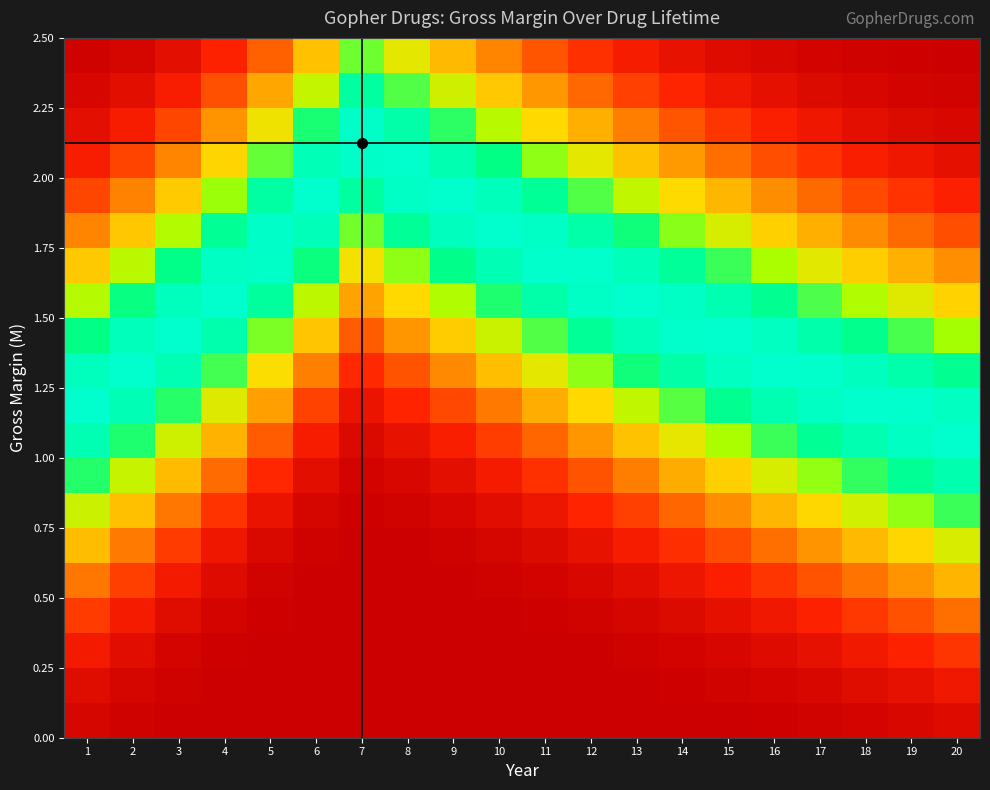

Between 13 and 19, which is larger?

19